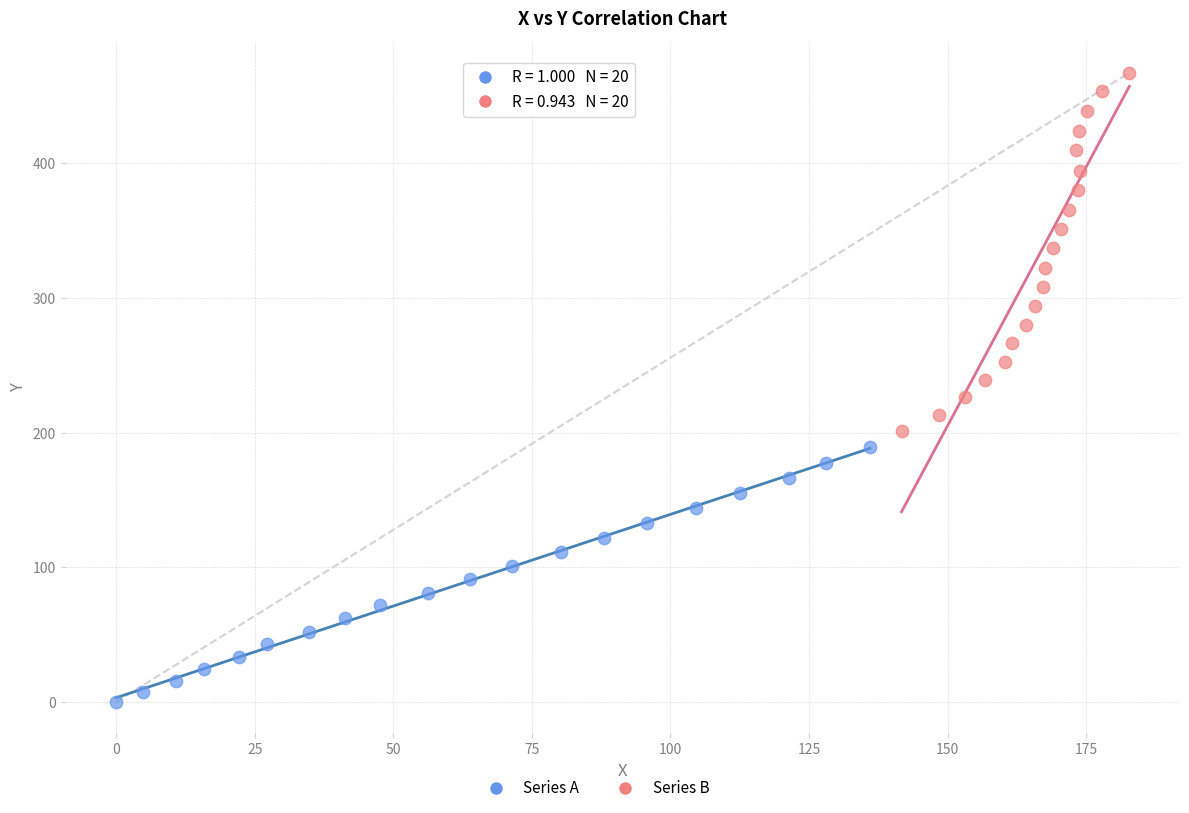

Which series contains the highest Y value?

Series B